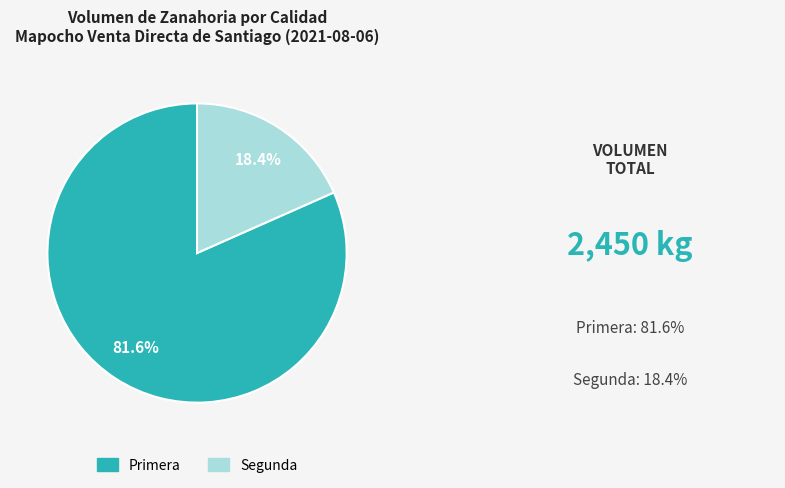

What is the smallest slice in the pie chart?

Segunda